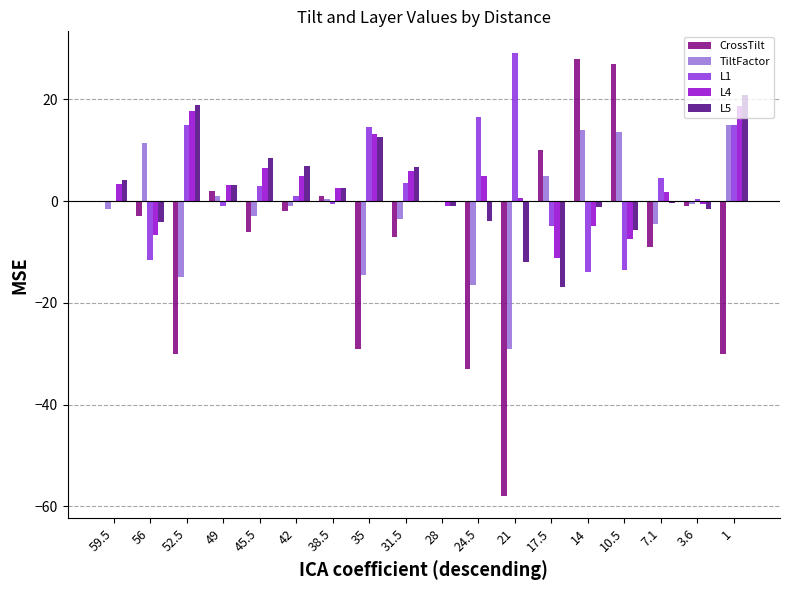

Which category has the highest value across all series?

21